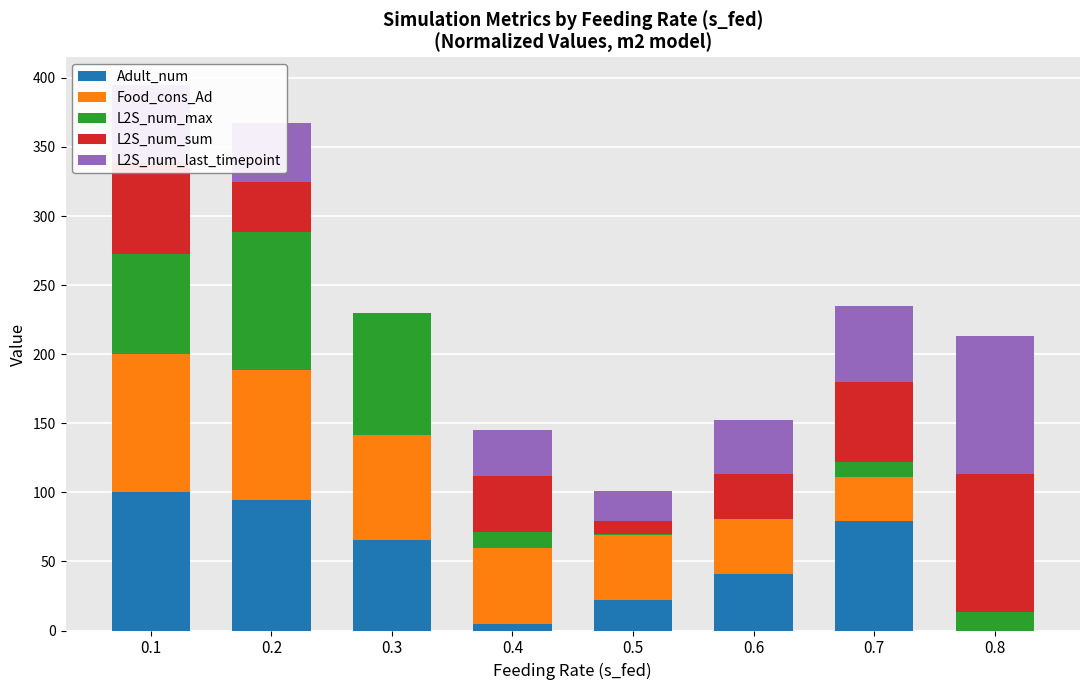

How many categories are shown in the chart?

8